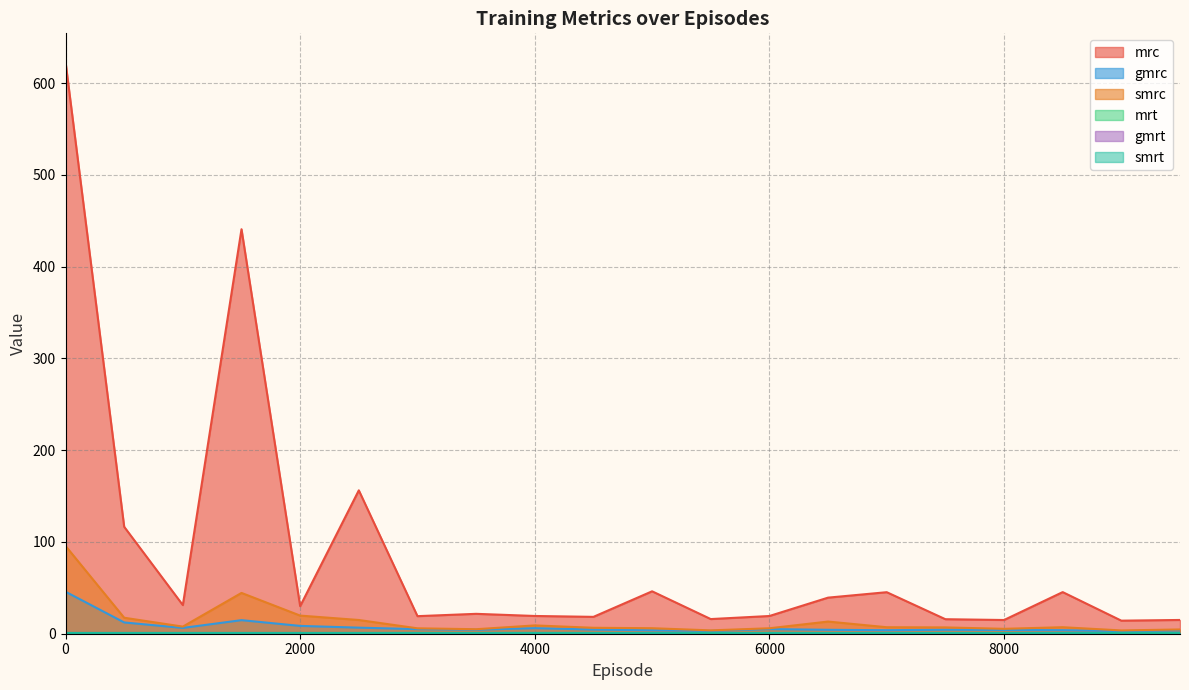

What is the average value of the smrc series?

14.5